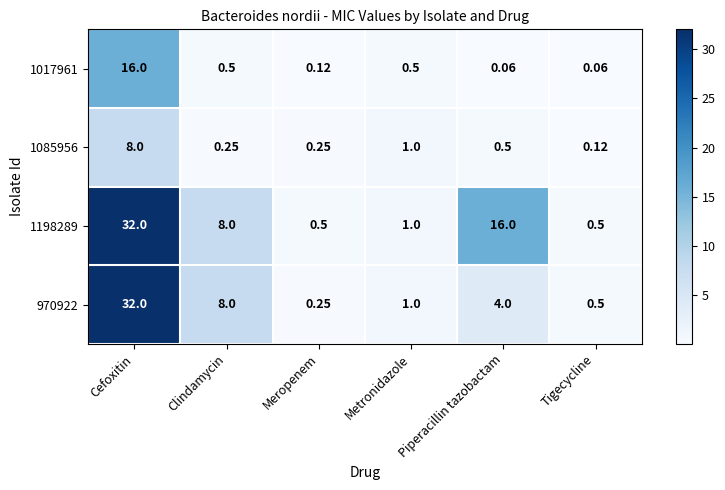

Is the value of 1198289 at Metronidazole greater than the value of 970922 at Tigecycline?

Yes